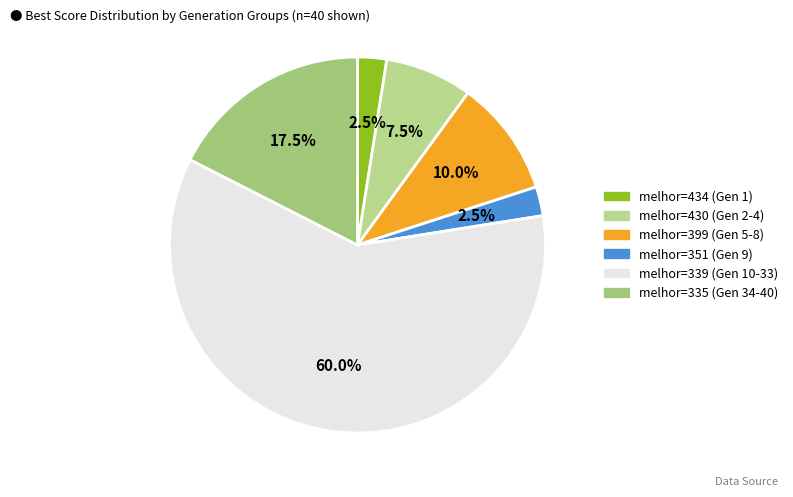

Count the number of slices in the pie.

6